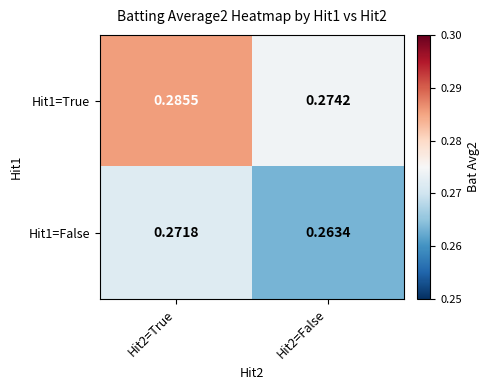

Is the value of Hit1=False at Hit2=True greater than the value of Hit1=True at Hit2=False?

No